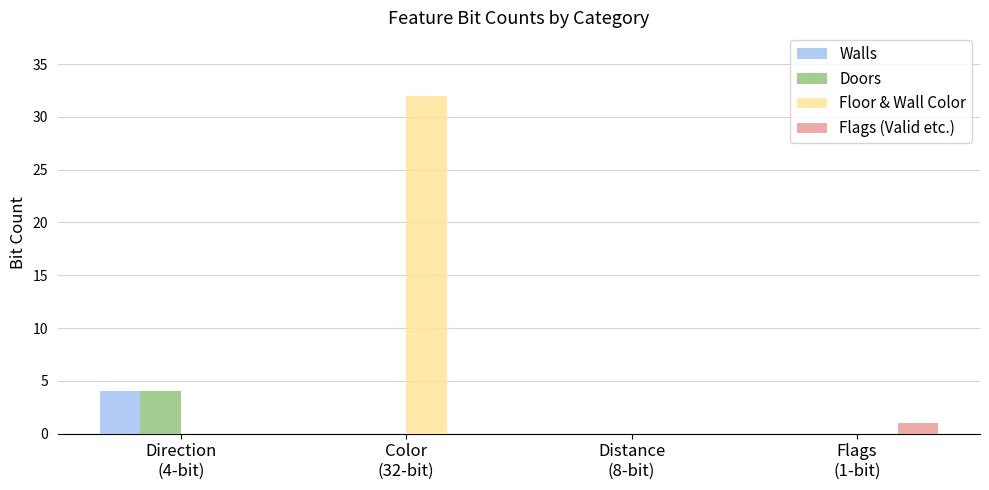

Count the Floor & Wall Color values in the range 0 to 32.

4